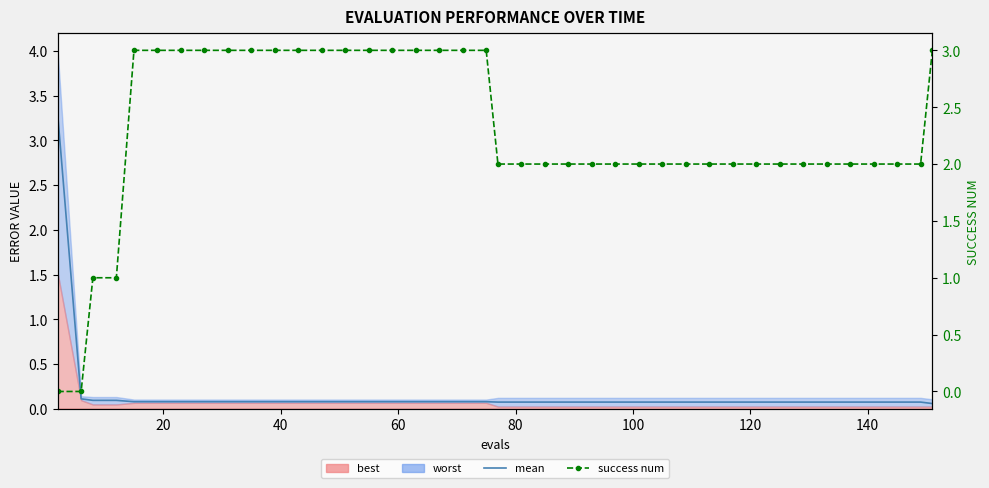

Which series has the largest range (max minus min)?

mean